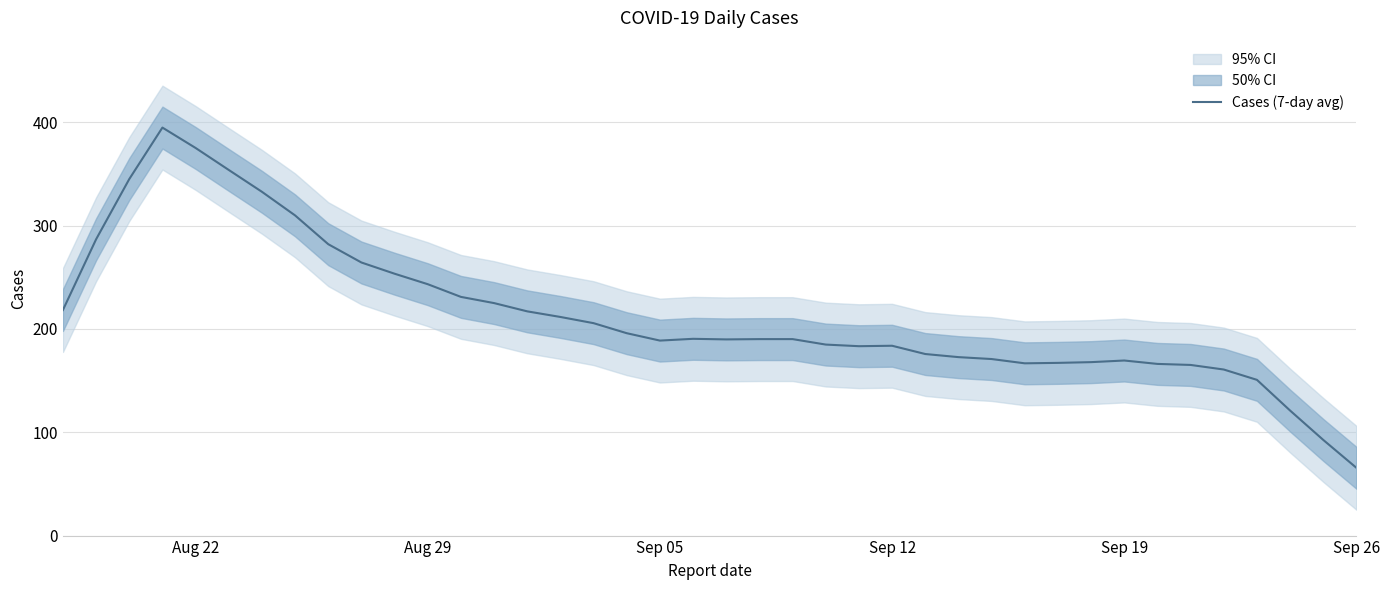

At which label does Cases (7-day avg) reach its minimum?

Sep 26